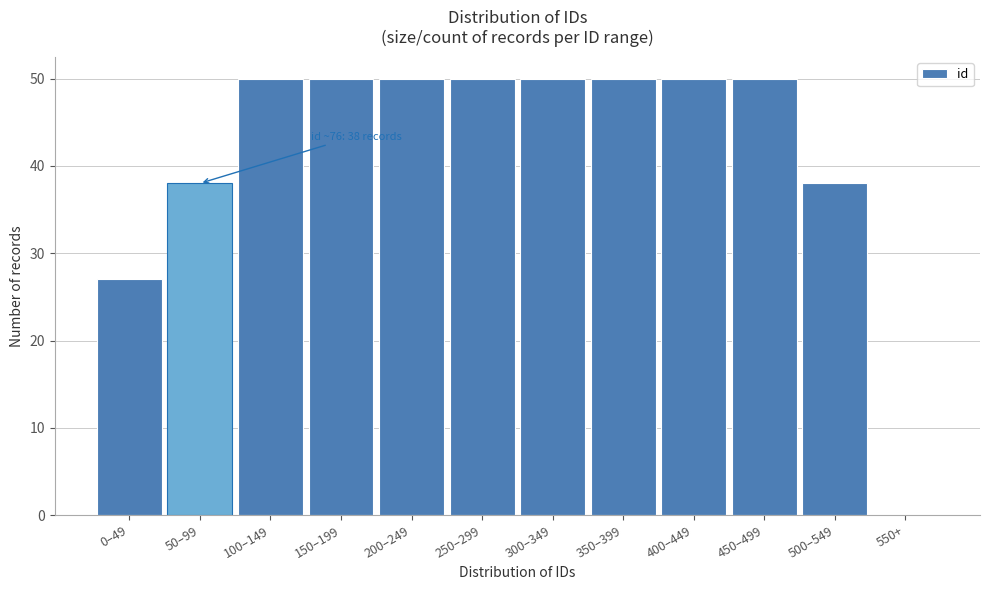

Reading left to right, transcribe all the data shown in this chart.

0–49=27	50–99=38	100–149=50	150–199=50	200–249=50	250–299=50	300–349=50	350–399=50	400–449=50	450–499=50	500–549=38	550+=0